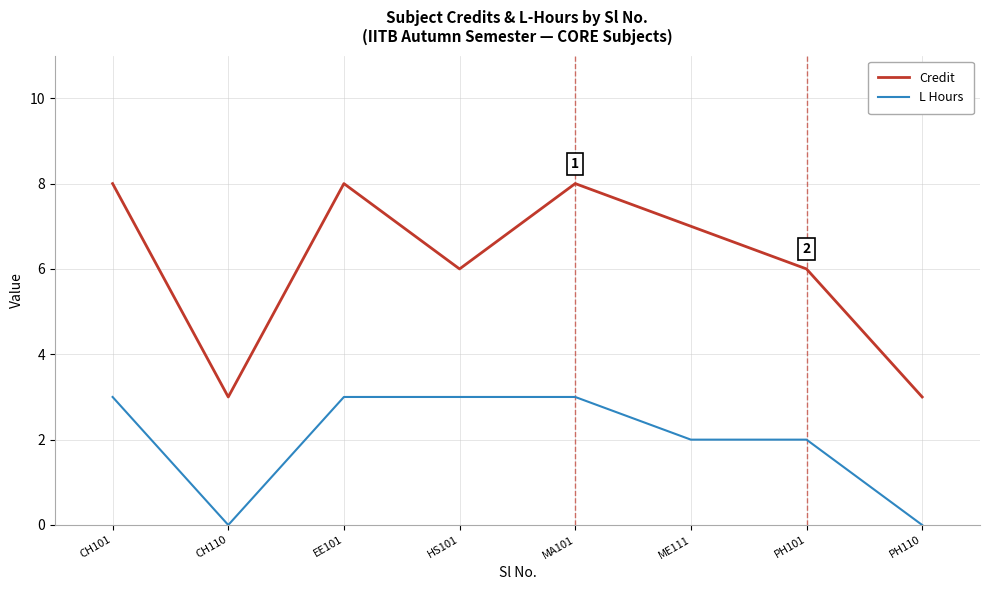

Where is the first local maximum for Credit?

EE101